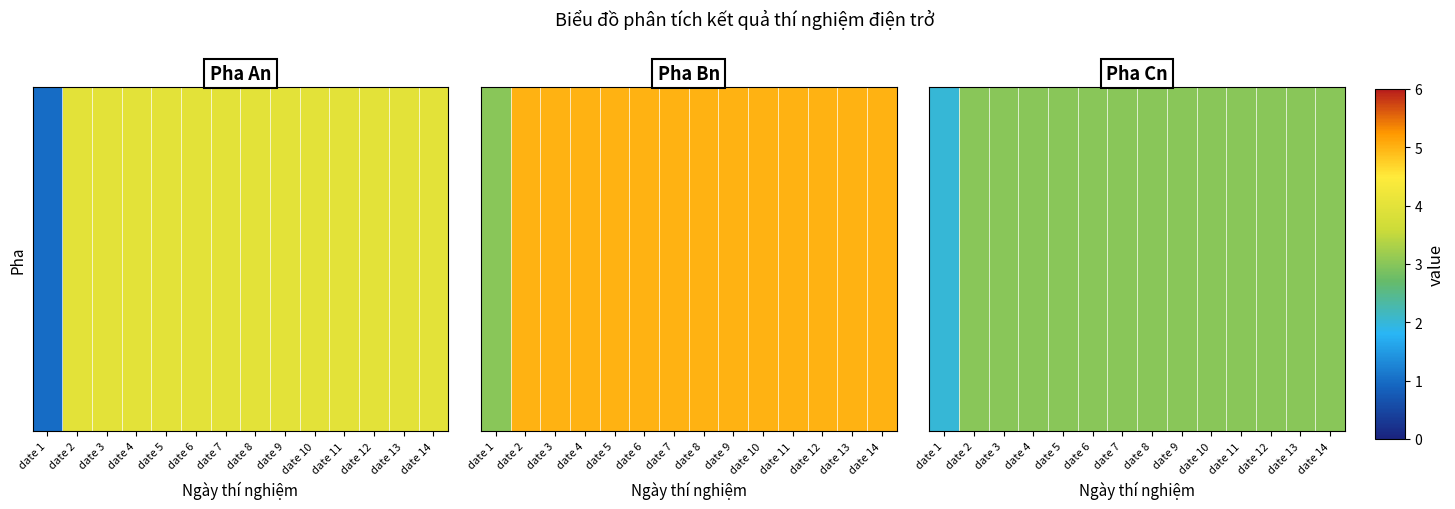

What is the smallest value displayed?

2